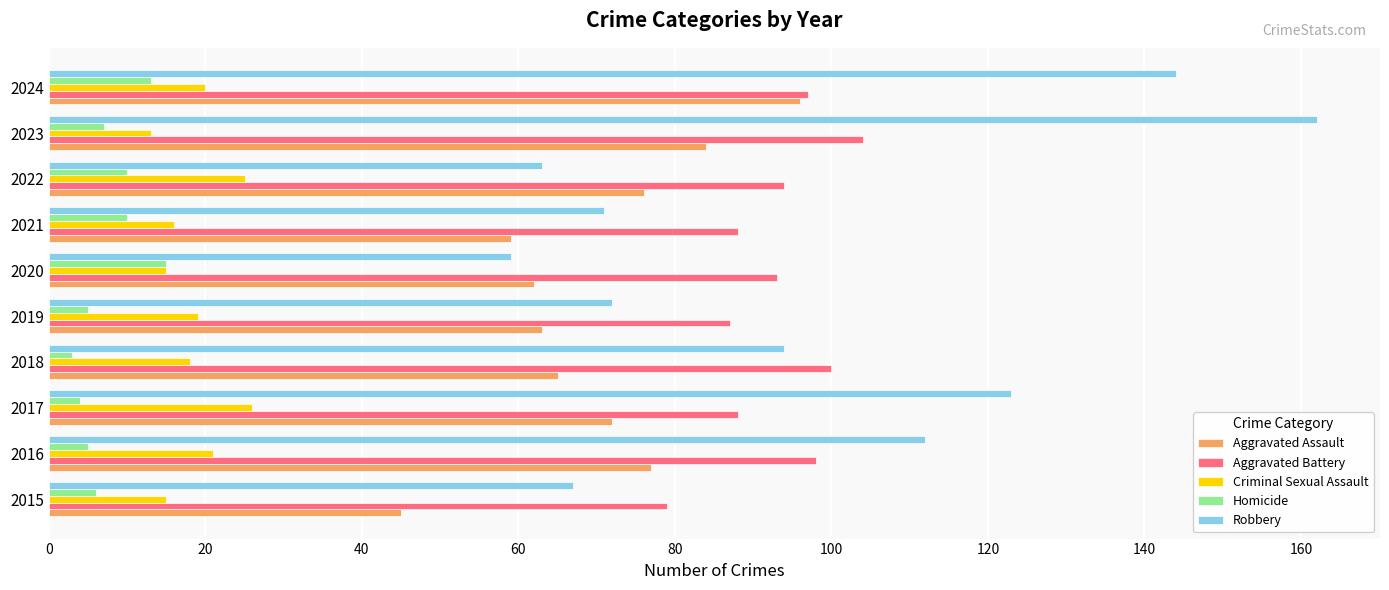

What is the sum of all Homicide values?

78